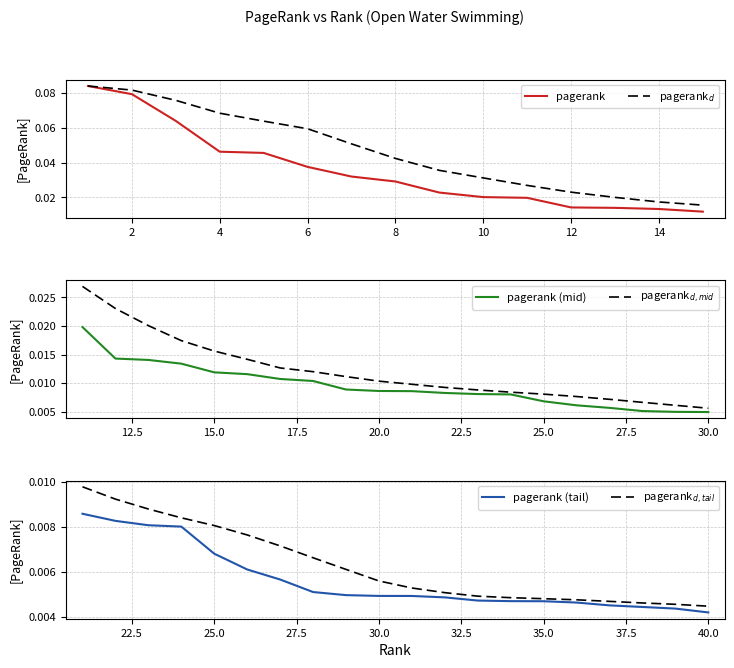

Is it true that pagerank equals 0.1 at 0?

False